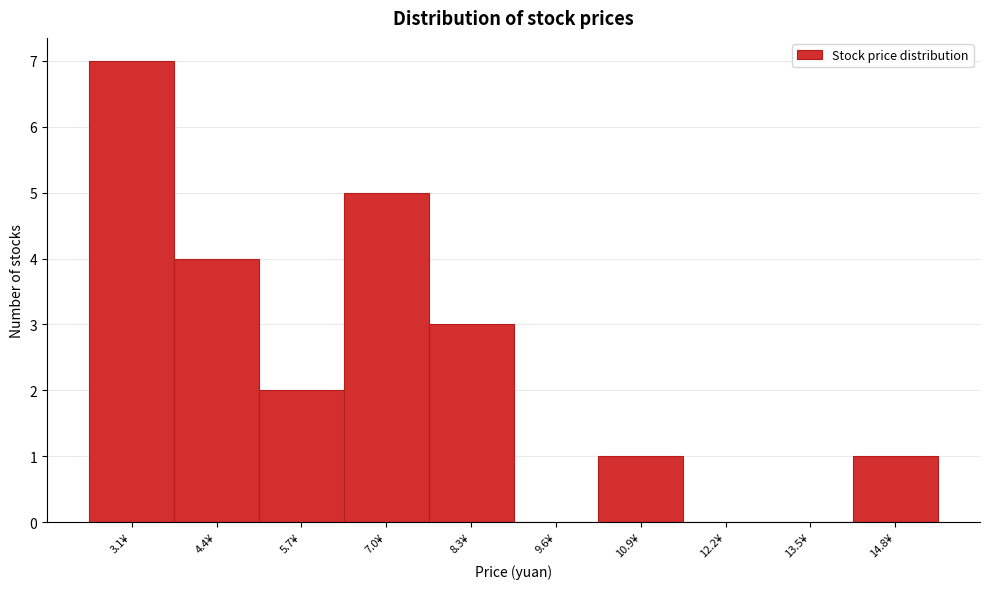

Reading right to left, what are all the values shown in this chart?

14.8¥=1	13.5¥=0	12.2¥=0	10.9¥=1	9.6¥=0	8.3¥=3	7.0¥=5	5.7¥=2	4.4¥=4	3.1¥=7